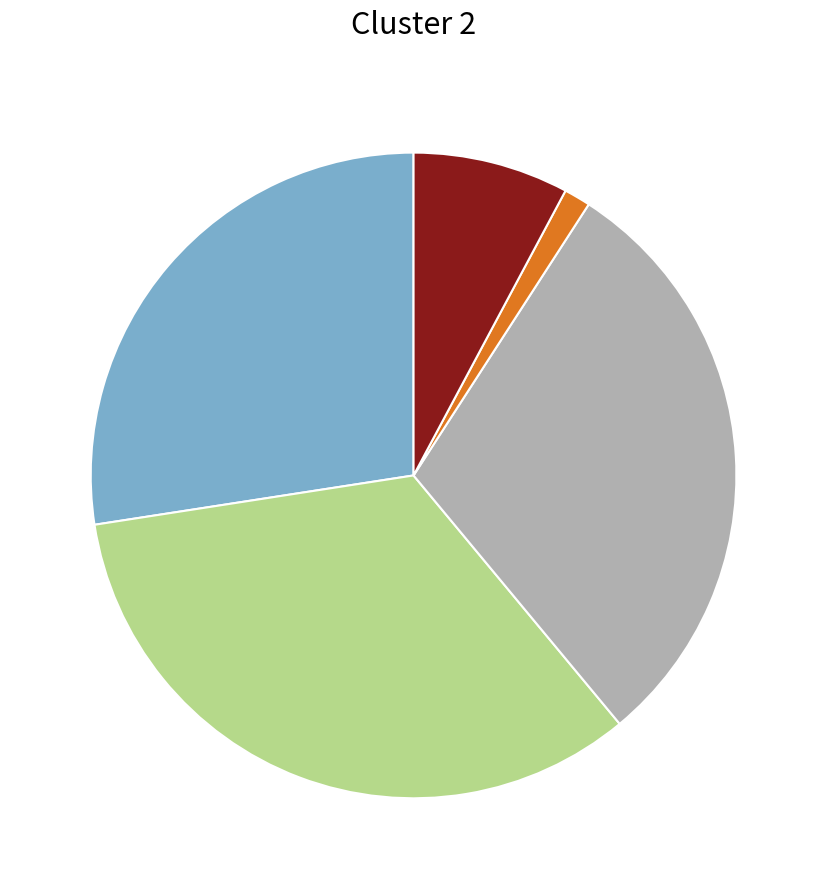

Does any single category account for the majority?

No